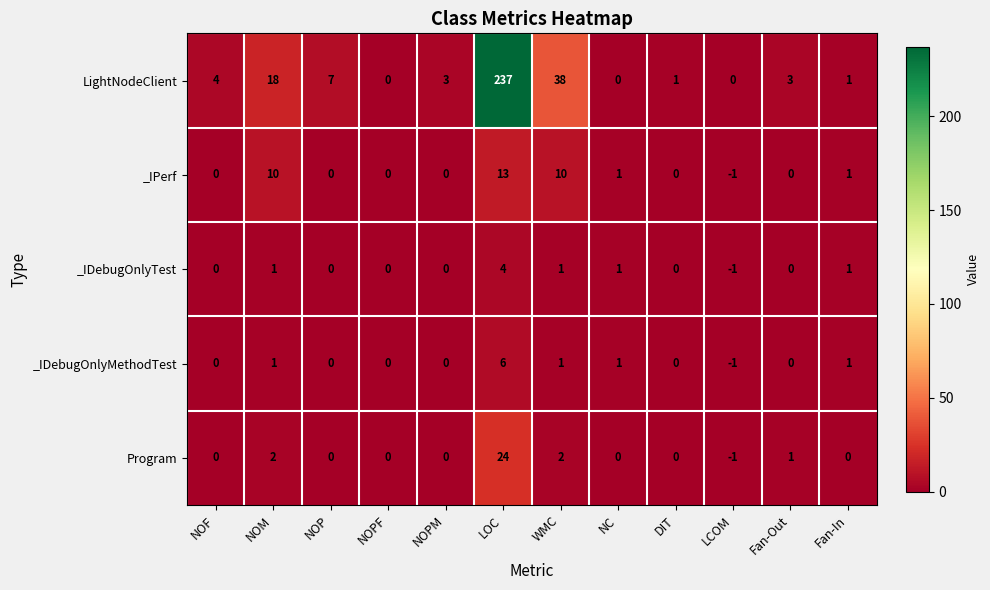

What is the total value across all series at Fan-Out?

4